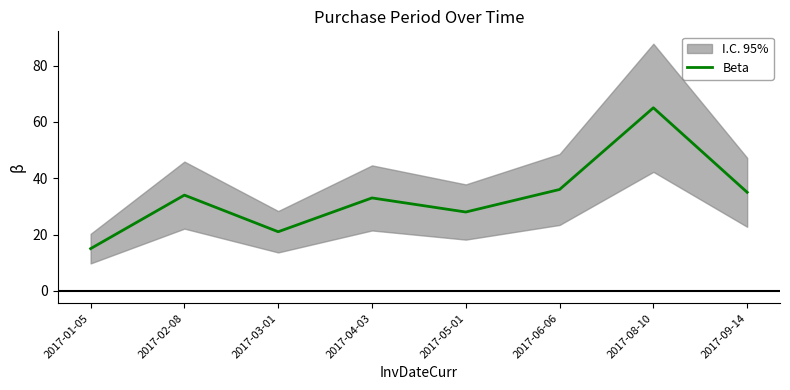

What is the difference between the maximum and minimum values?

50